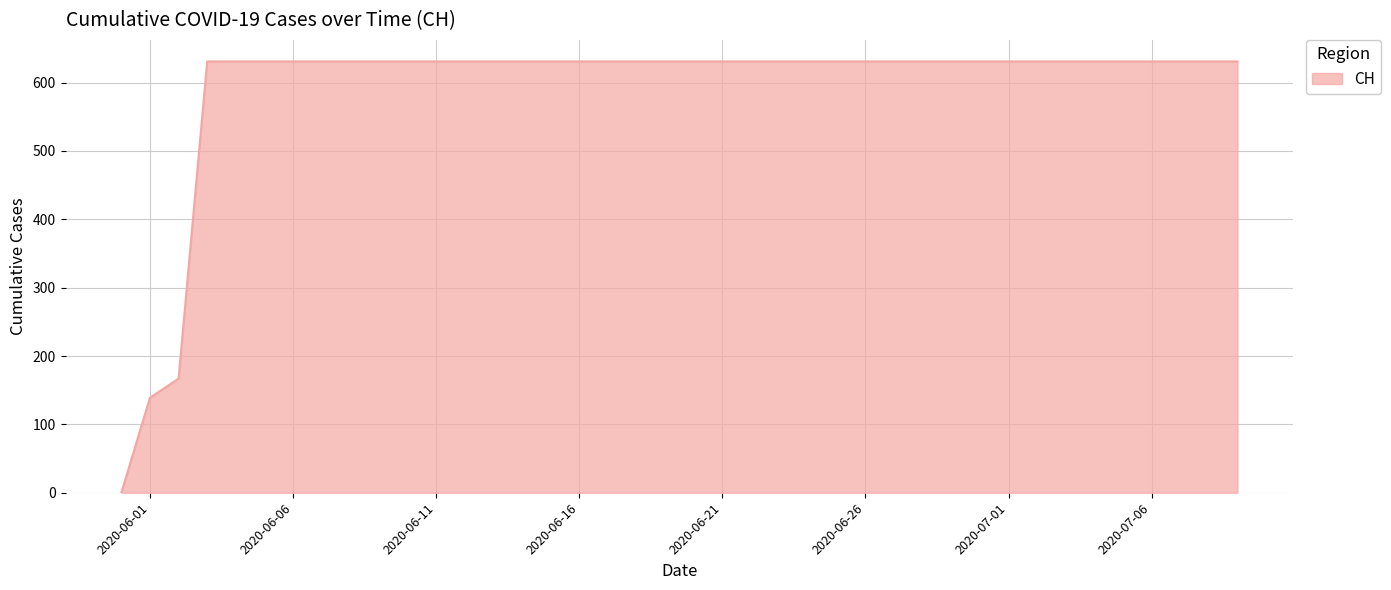

What is the greatest value displayed?

631